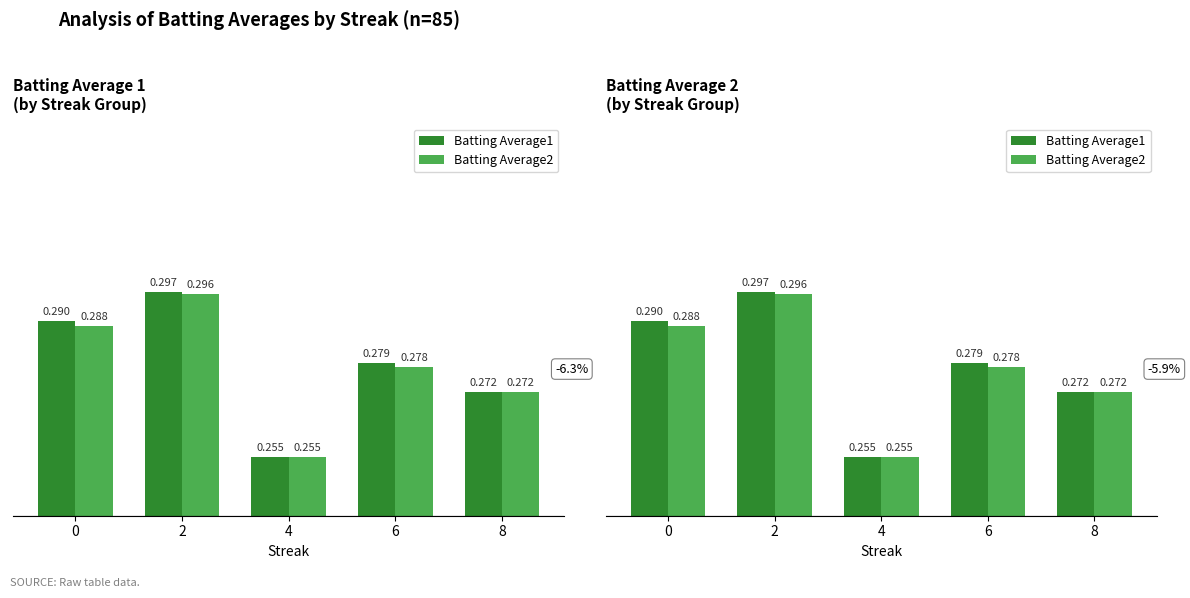

What is the minimum value shown in the chart?

0.3